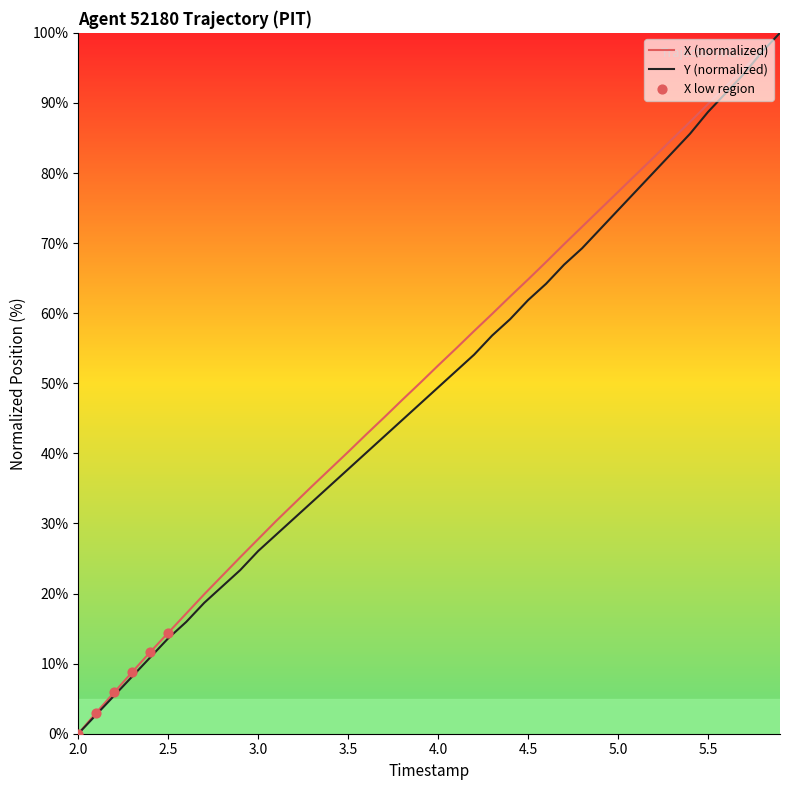

What is the maximum value shown in the chart?

100.0